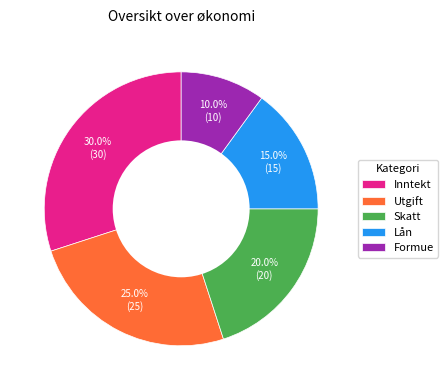

Which slice is the smallest?

Formue